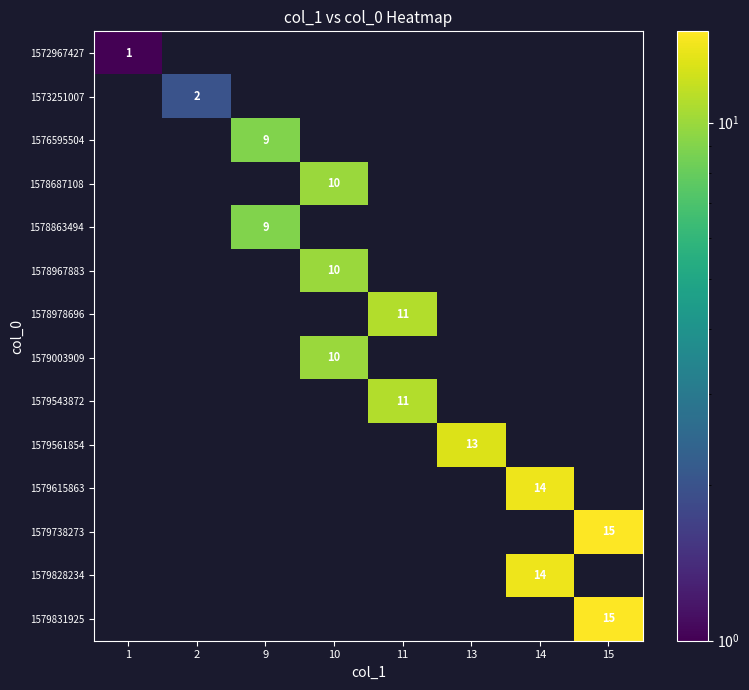

Which series changed the most between 1 and 15?

1579738273